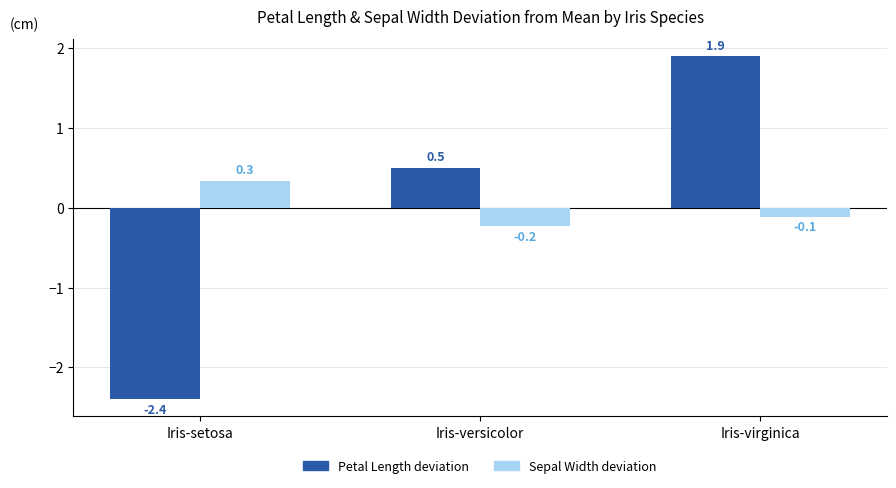

Which series has the widest spread of values?

Petal Length deviation